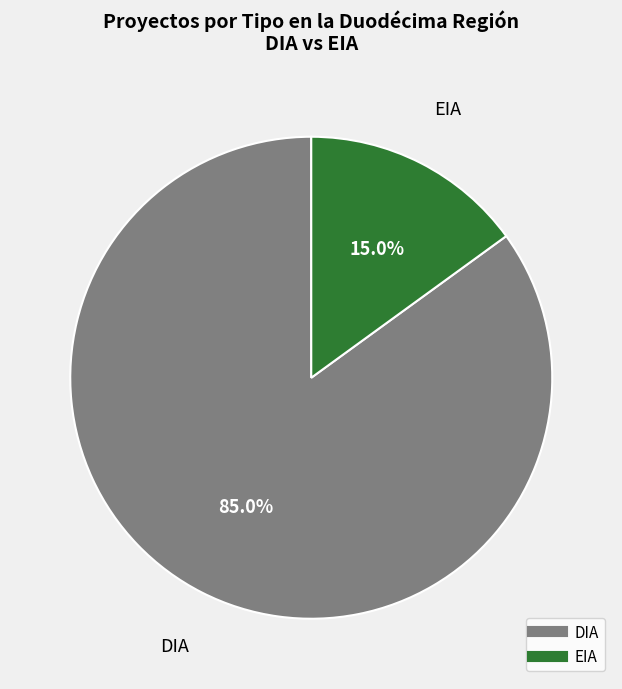

Does DIA account for over 50% of the chart?

Yes